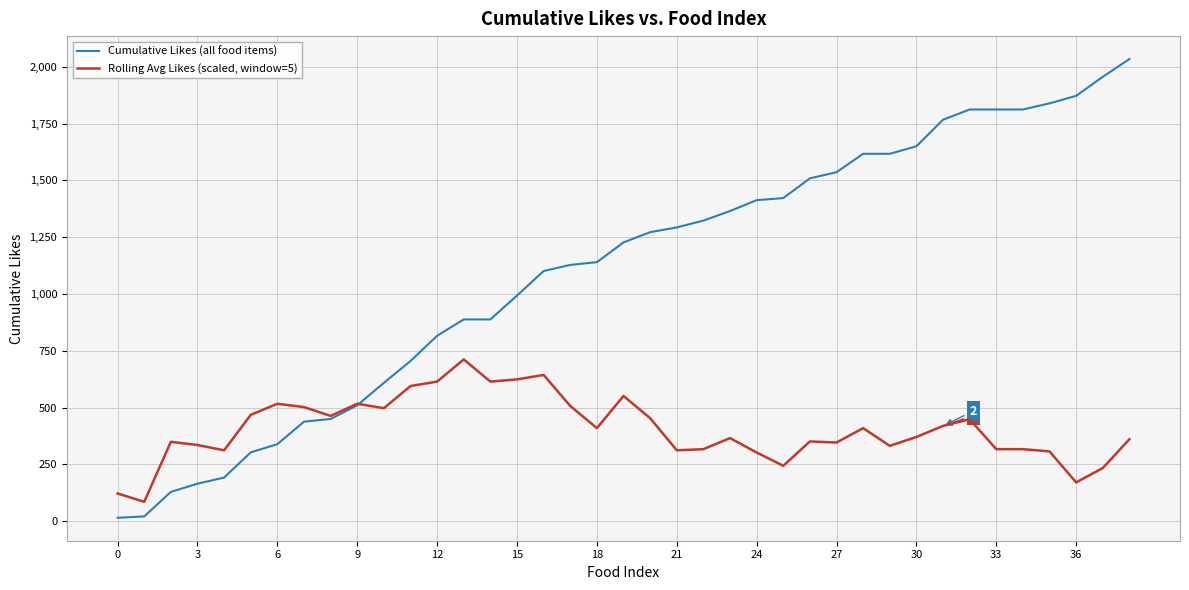

Which series has the largest total across all categories?

Cumulative Likes (all food items)